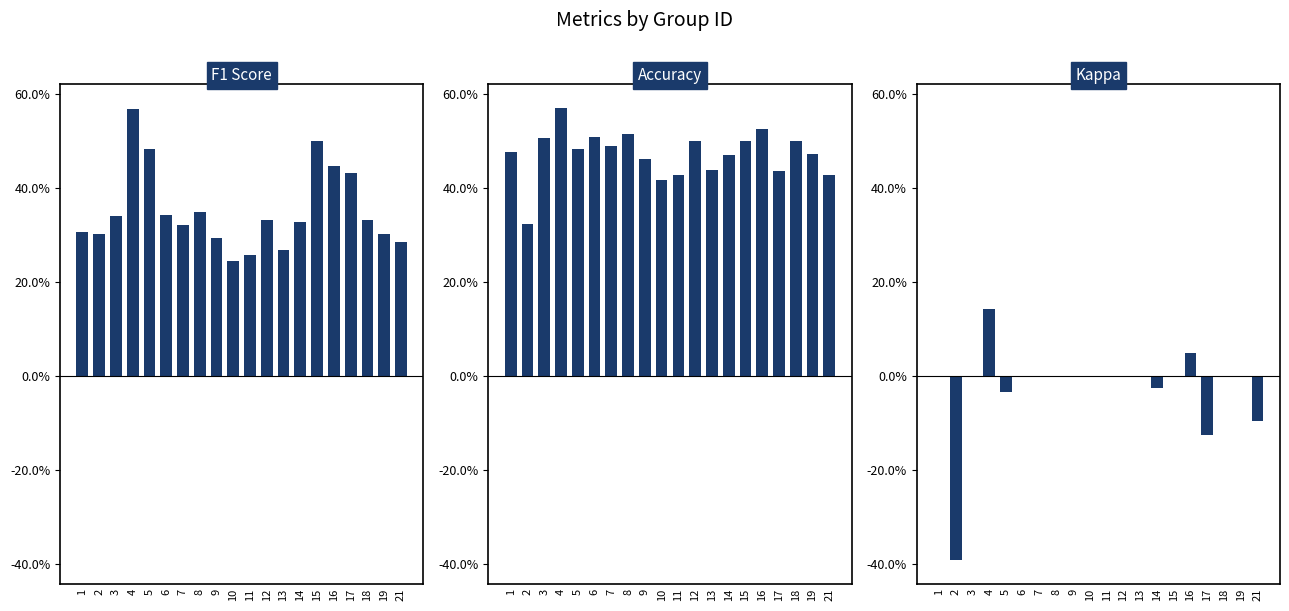

Is the value of f1 at 9 greater than the value of kappa at 6?

Yes